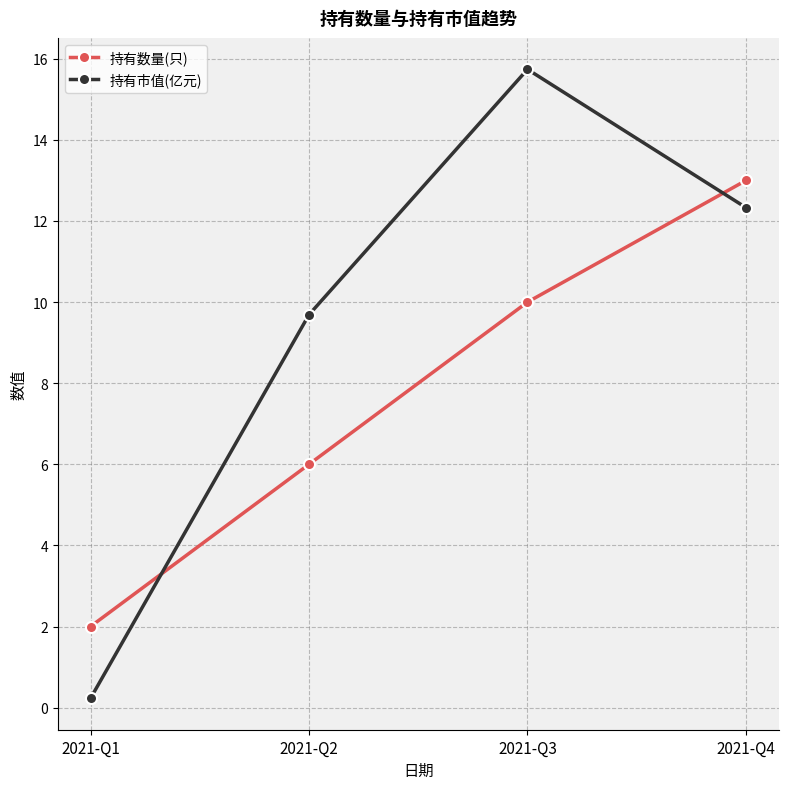

The value of 持有市值(亿元) at 2021-Q2 is 9.7. True or false?

True